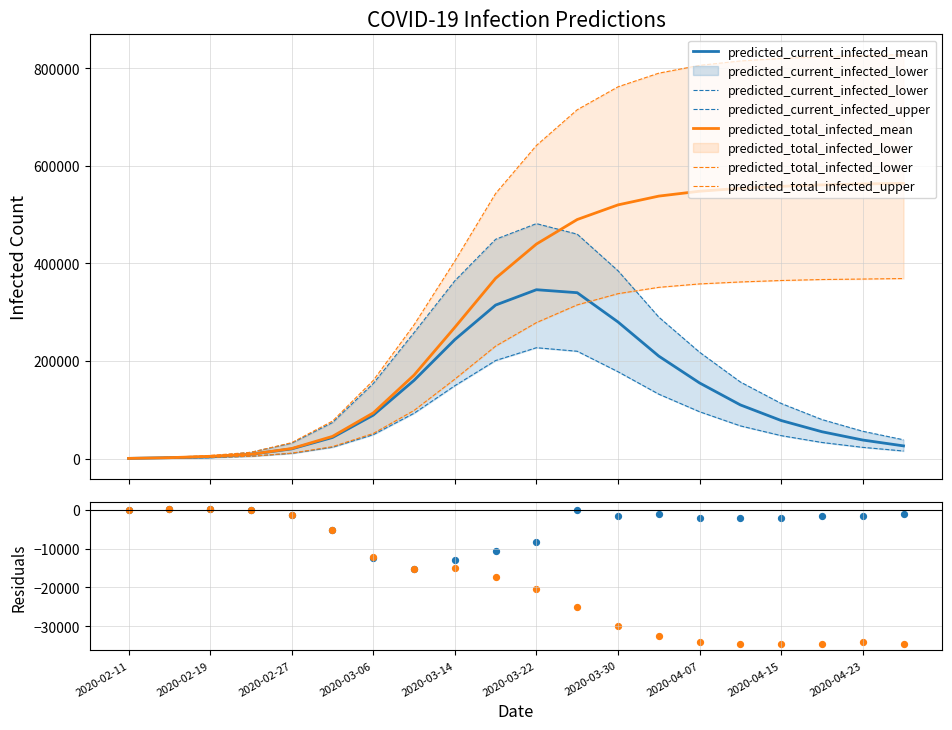

What is the total value across all series at 2020-04-23?

1237500.0